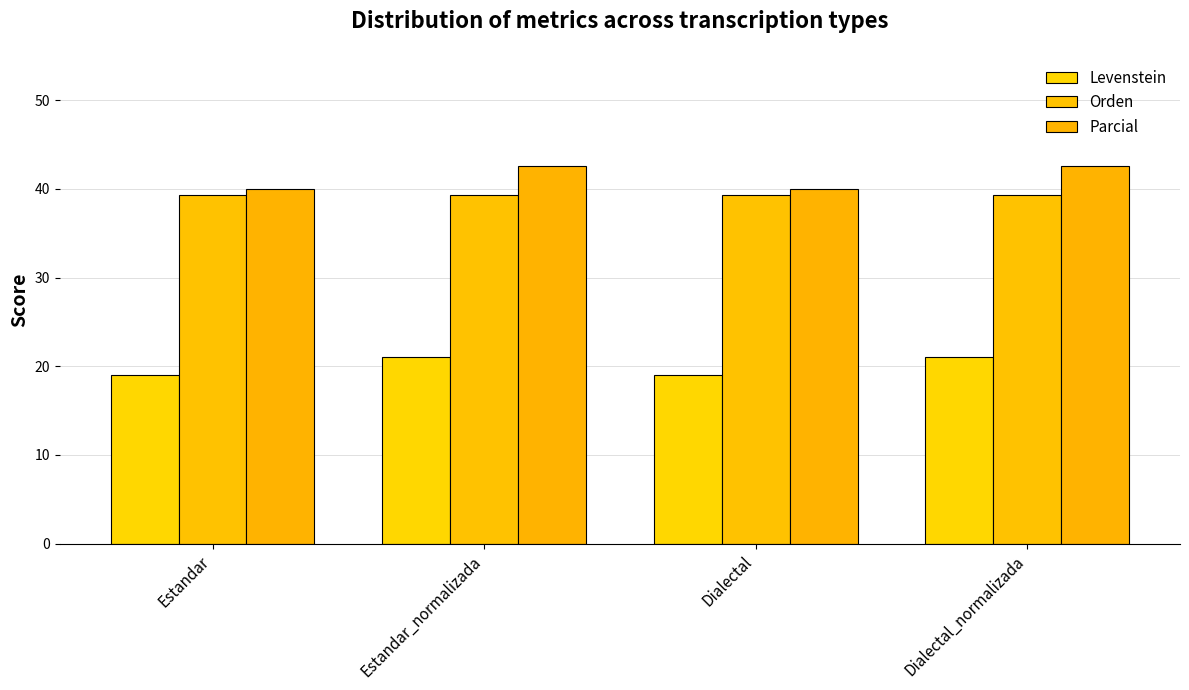

Reading right to left, what are all the values shown in this chart?

Levenstein: 21.1	19.0	21.1	19.0
Orden: 39.3	39.3	39.3	39.3
Parcial: 42.6	40.0	42.6	40.0